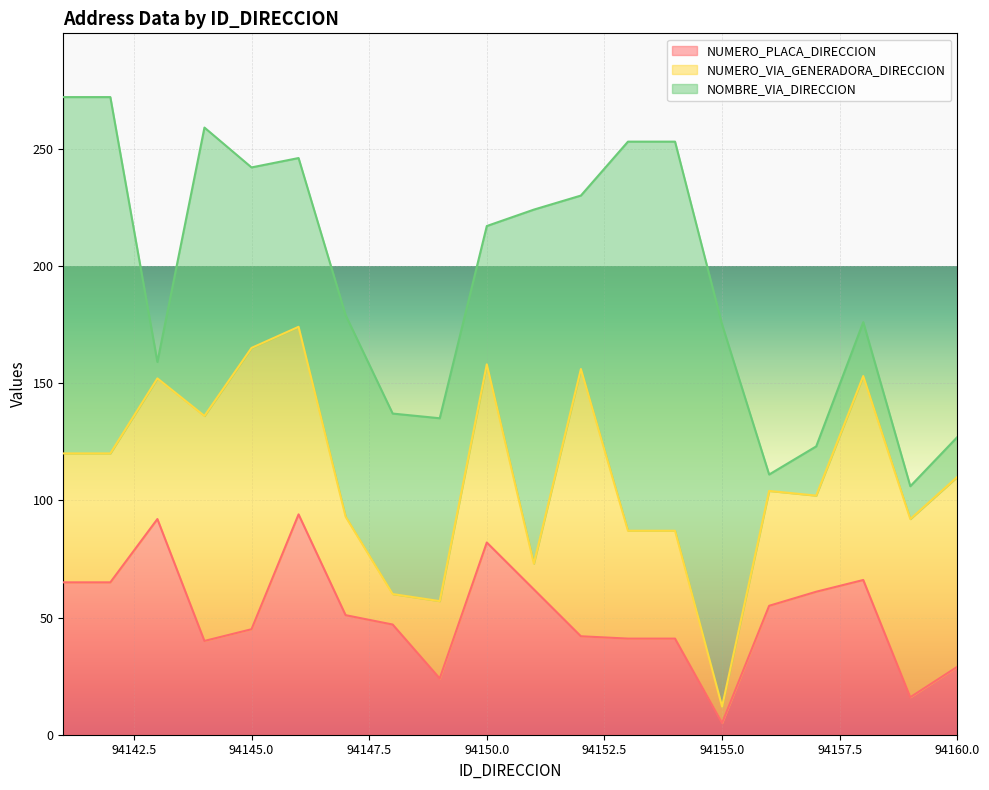

Read the NUMERO_VIA_GENERADORA_DIRECCION value at 94149, to the nearest 5.

35